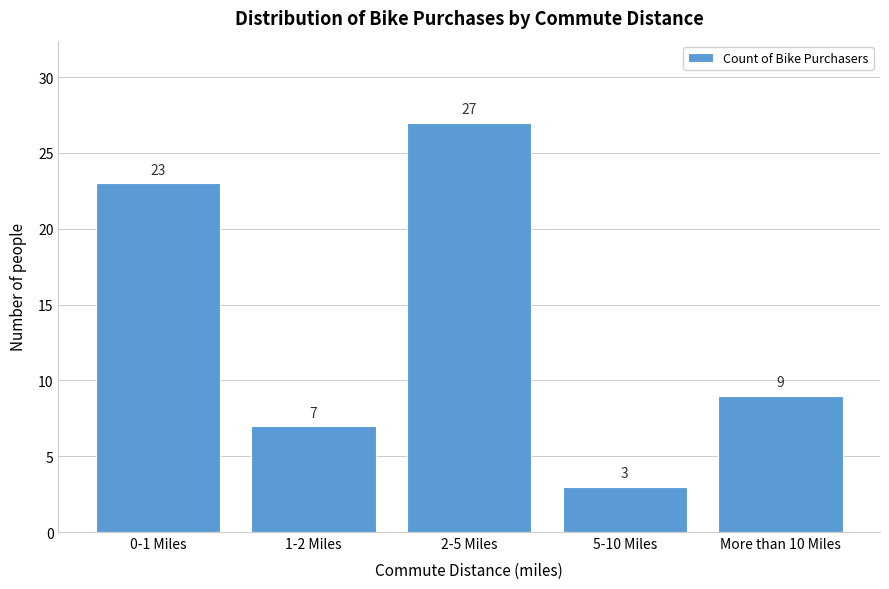

Reading left to right, extract all data points from this chart.

23	7	27	3	9